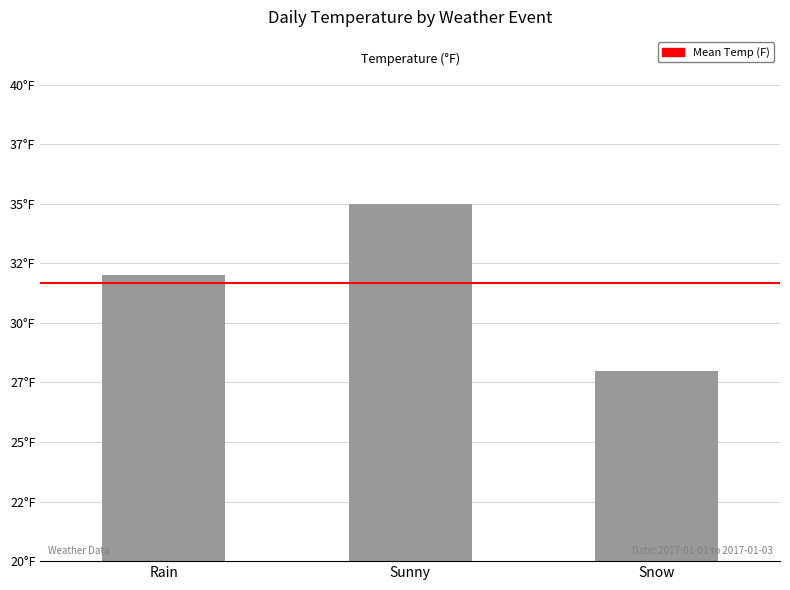

Reading left to right, extract all data points from this chart.

32	35	28